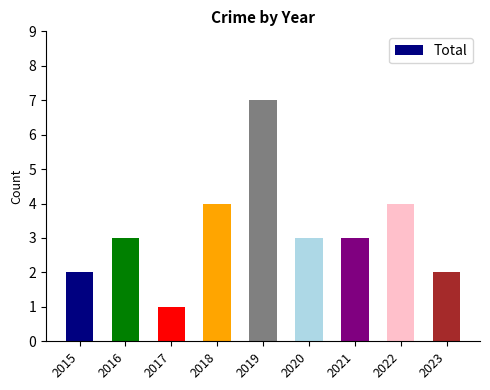

What is the value of the 8th bar from the left?

4